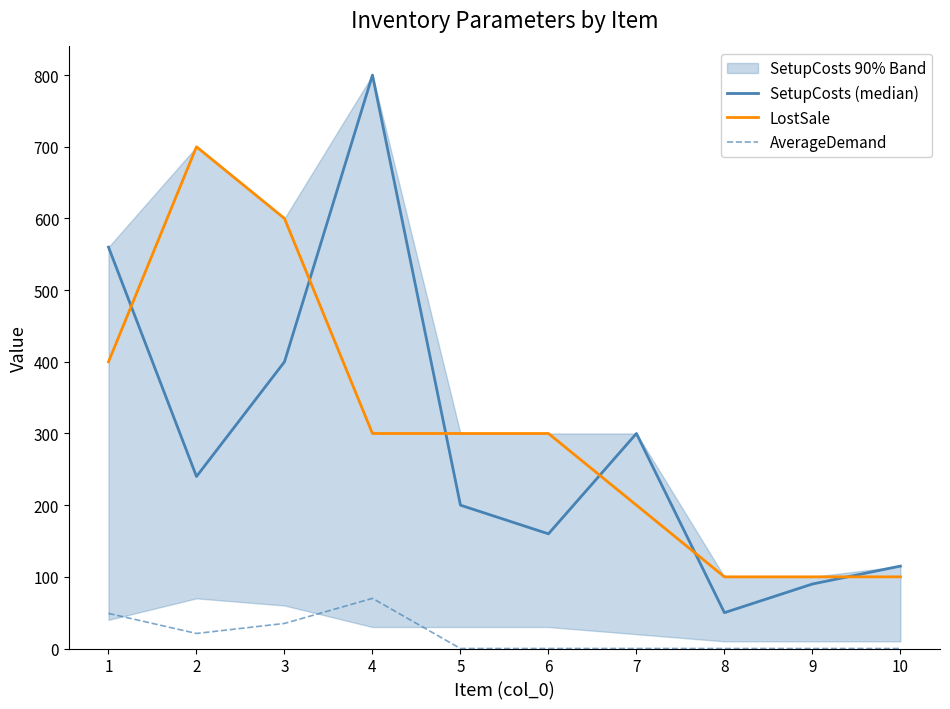

True or false: LostSale and AverageDemand intersect in this chart.

False